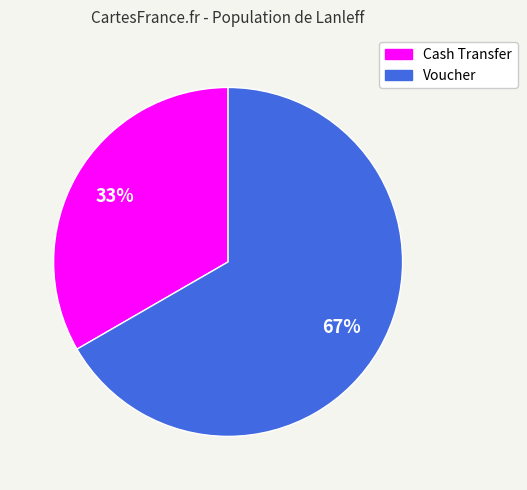

Which category has the biggest portion of the pie?

Voucher